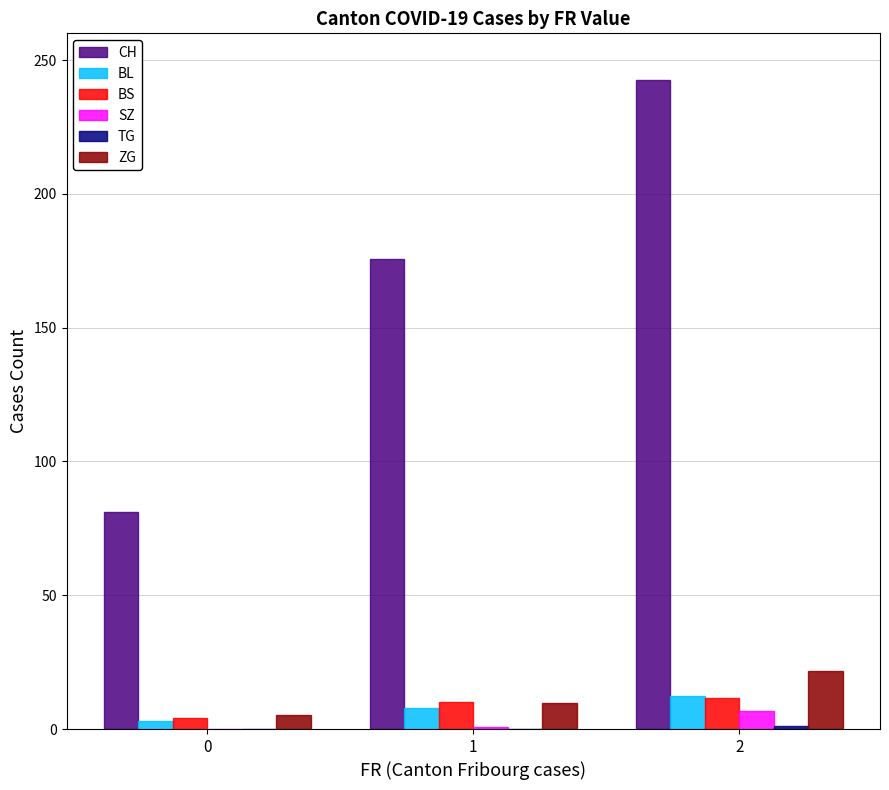

At which category is the sum across all series the highest?

2